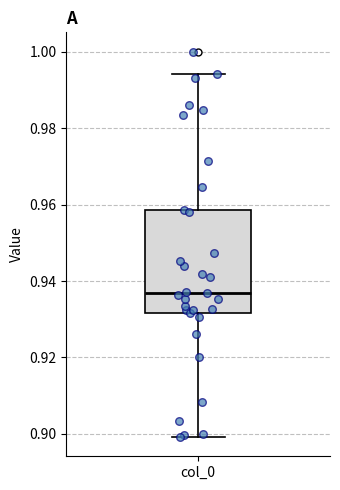

Read this box plot against the y-axis: the position of the median line, the range covered by the box, and the ends of both whiskers. The values are not printed on the chart, so give them approximately, as read against the axis.

median 0.936, box 0.932 to 0.958, whiskers 0.900 to 0.994